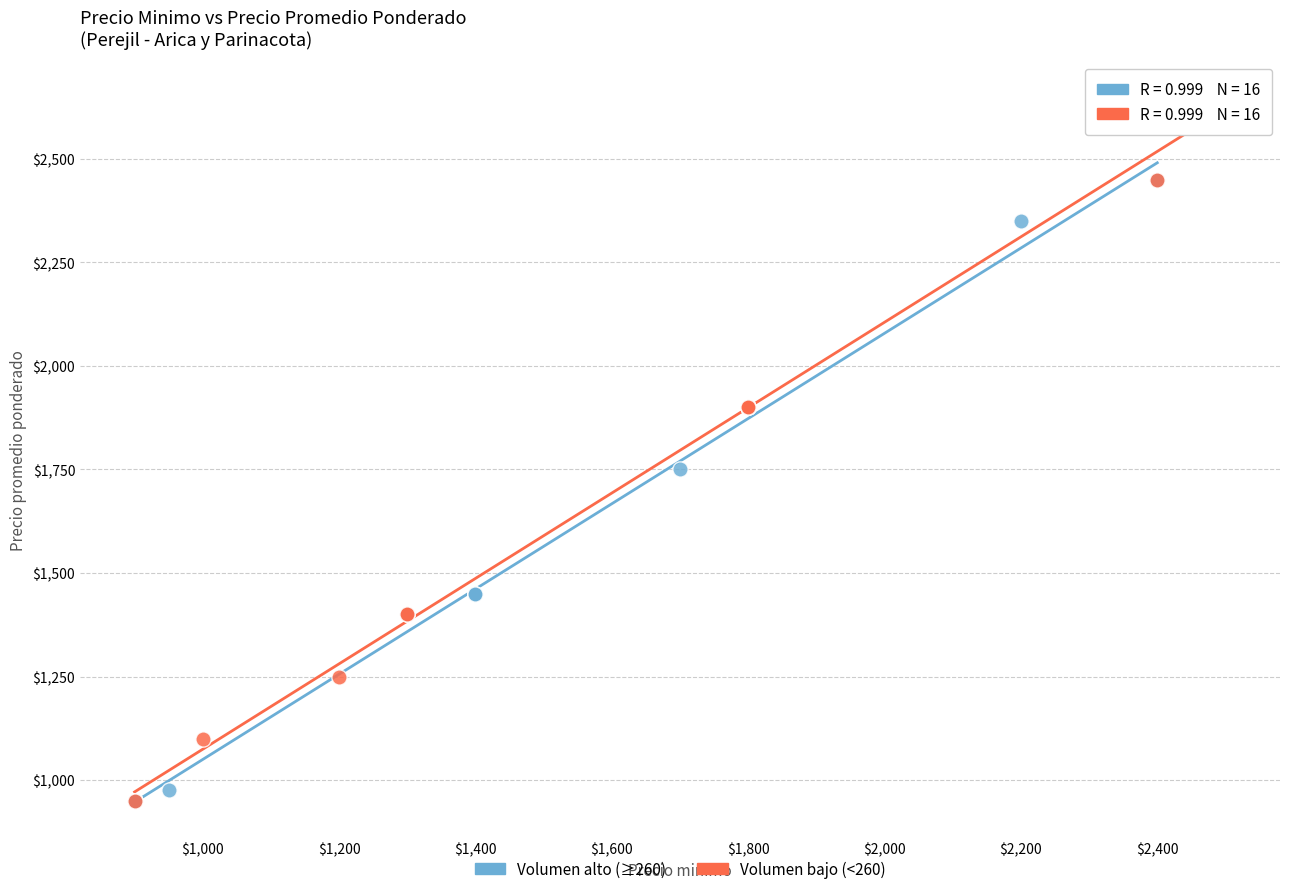

What are all the series names shown in the legend?

Volumen alto (≥260), Volumen bajo (<260)